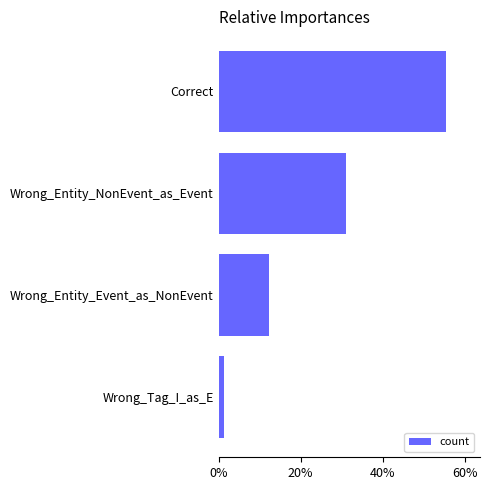

Rank the categories by value from highest to lowest.

Correct, Wrong_Entity_NonEvent_as_Event, Wrong_Entity_Event_as_NonEvent, Wrong_Tag_I_as_E